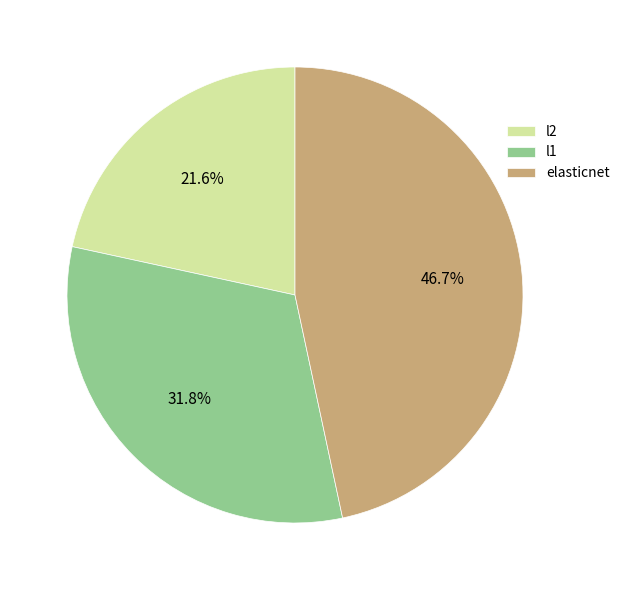

The elasticnet slice represents 32% of the pie. True or false?

False